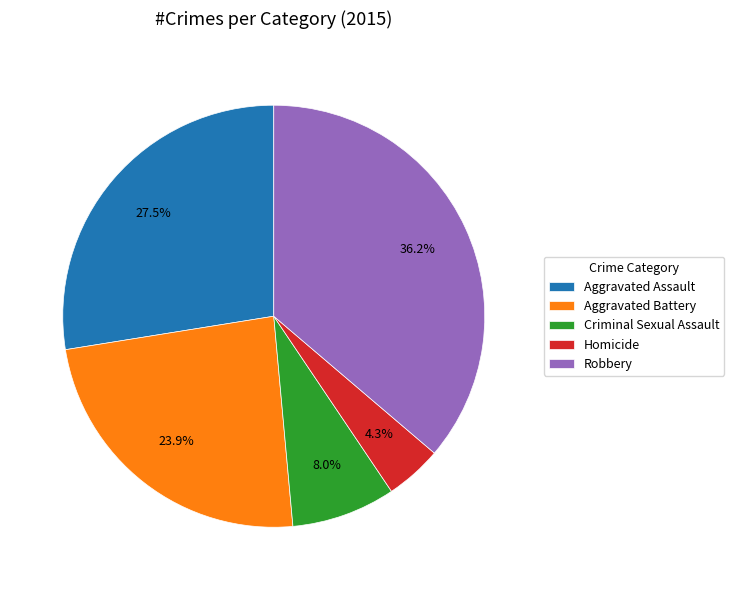

To the nearest percent, what is the difference between the Homicide and Criminal Sexual Assault slice percentages?

4%